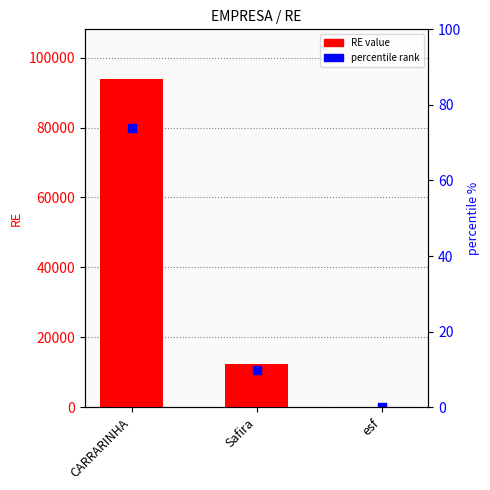

At which category is the sum across all series the highest?

CARRARINHA